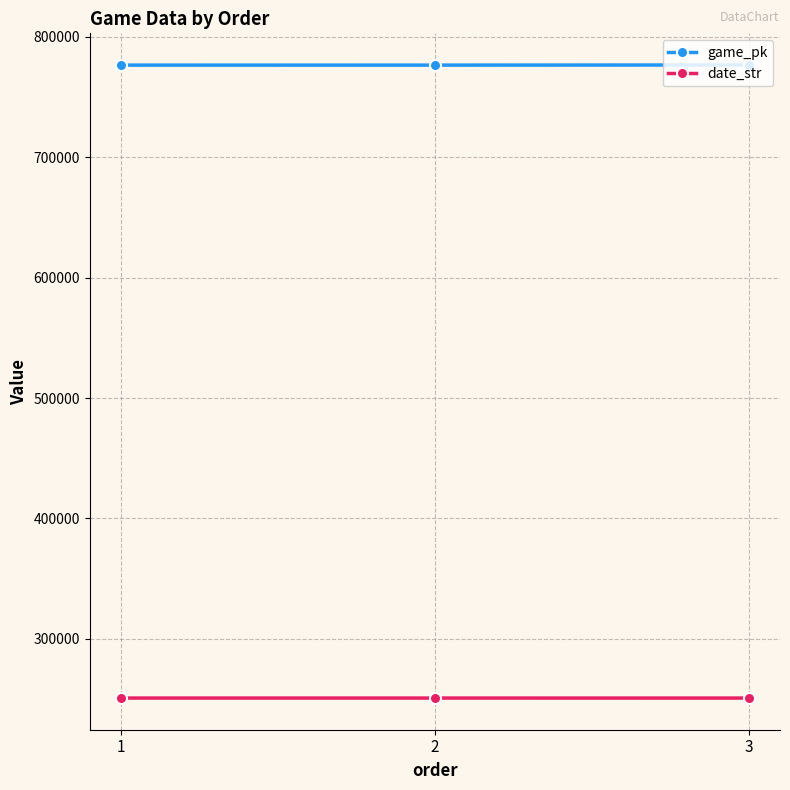

Does the chart have visible grid lines?

Yes